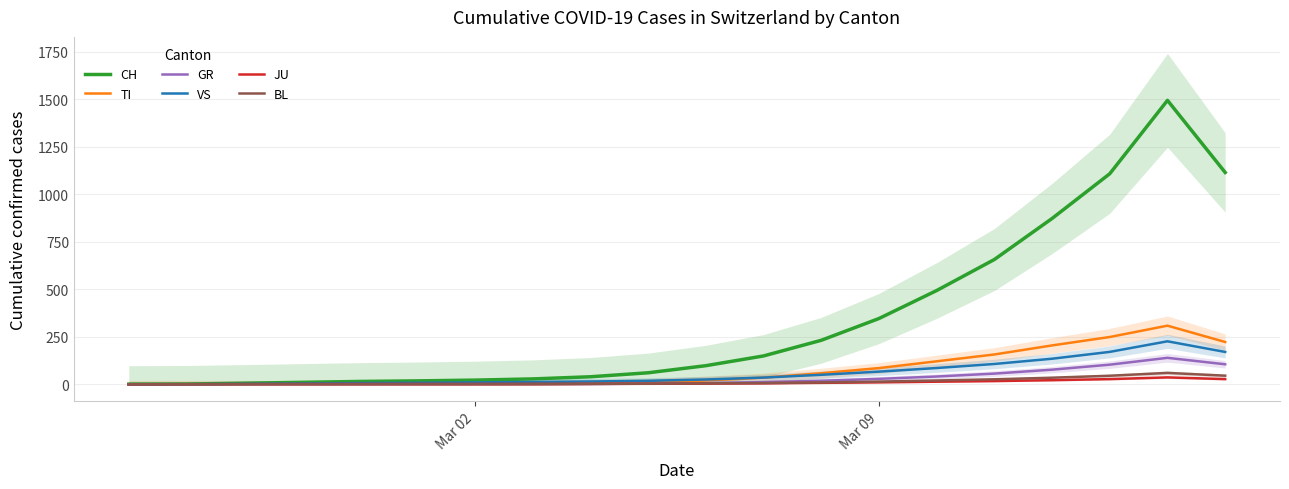

What is the sum of all BL values?

273.0